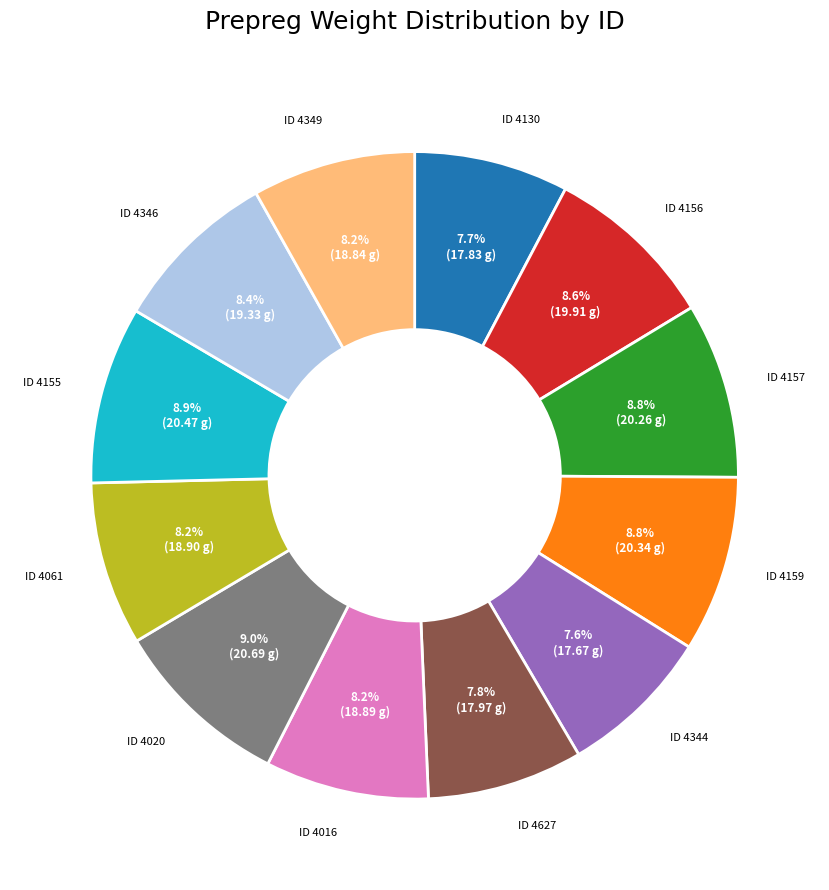

Count the number of slices in the pie.

12